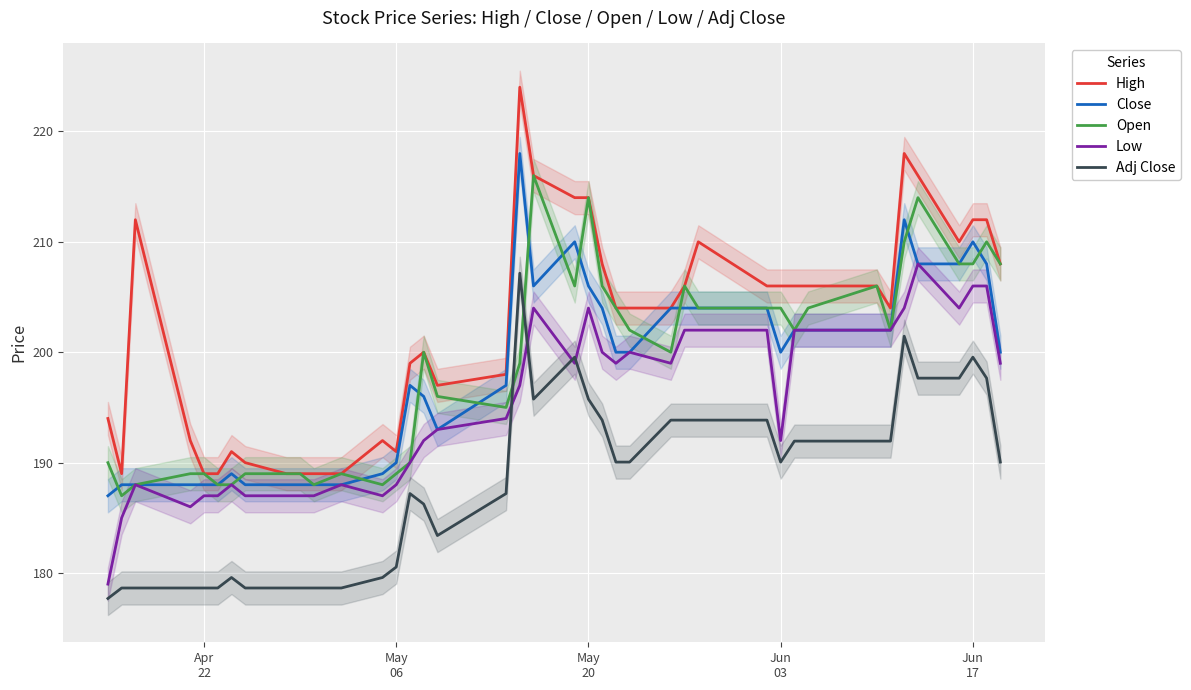

What is the highest value of the Adj Close series?

207.2